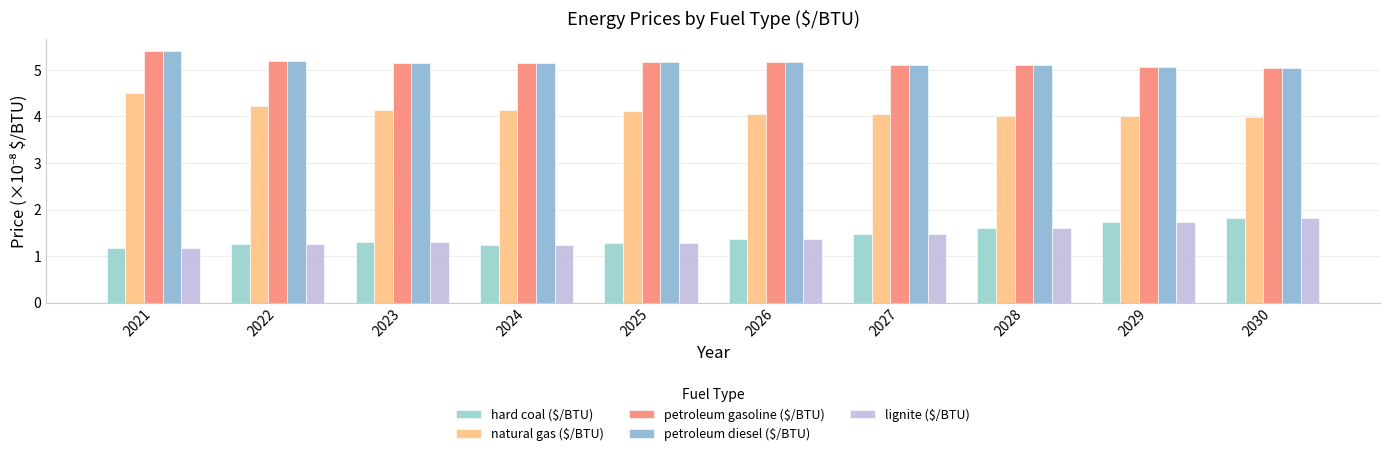

What is the difference between the maximum and minimum values in the lignite ($/BTU) series?

0.6